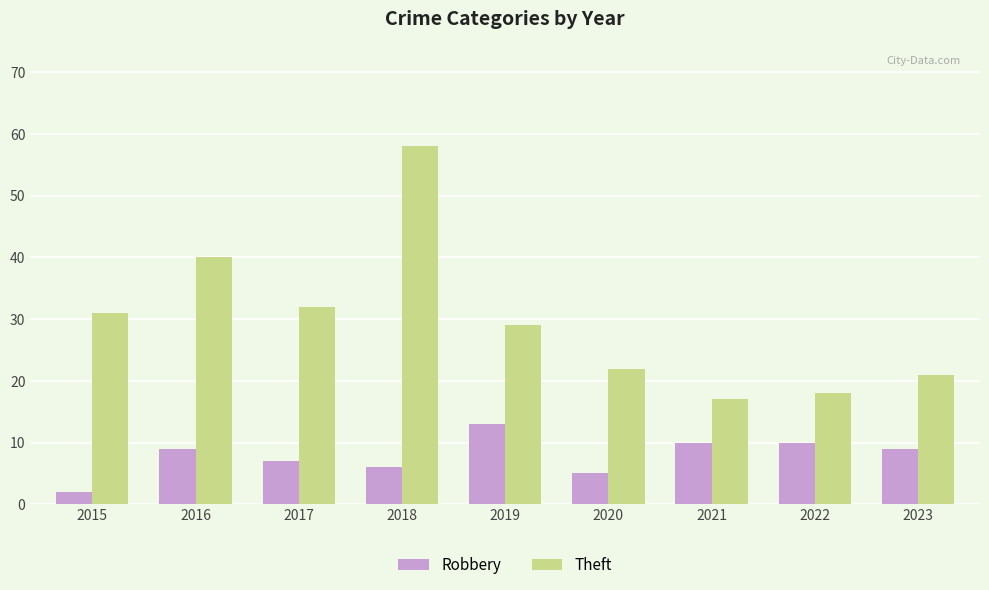

True or false: Theft has a value of 18 at 2022.

True